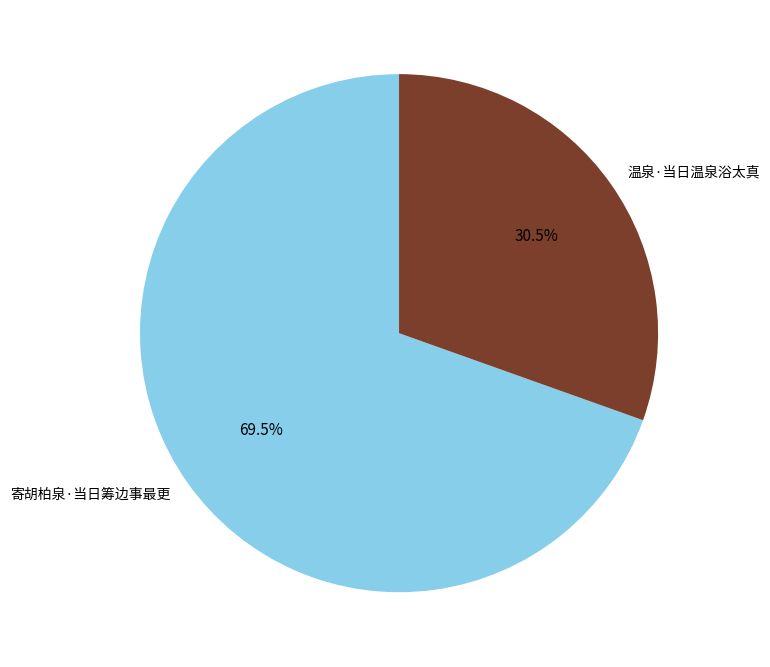

What is the ratio of the value at 温泉·当日温泉浴太真 to the value at 寄胡柏泉·当日筹边事最更?

0.4